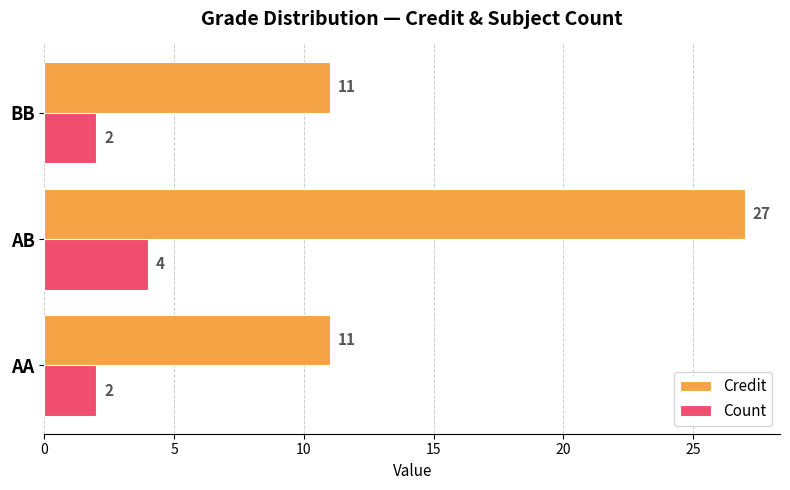

Which series has the largest total across all categories?

Credit